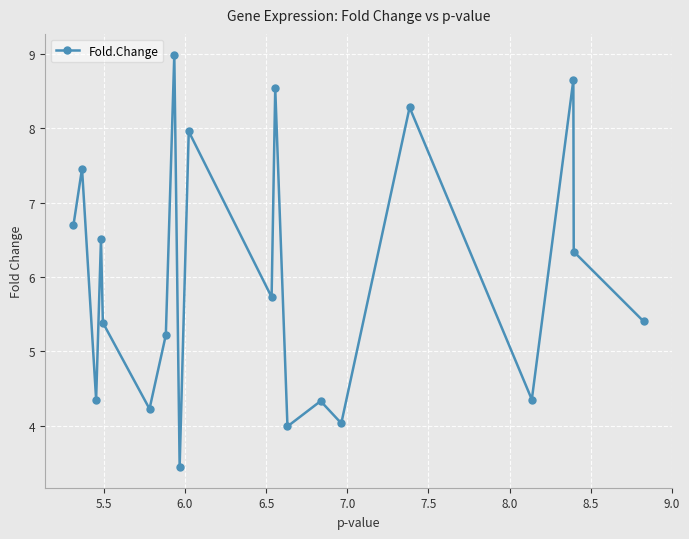

What is the smallest value displayed?

3.4